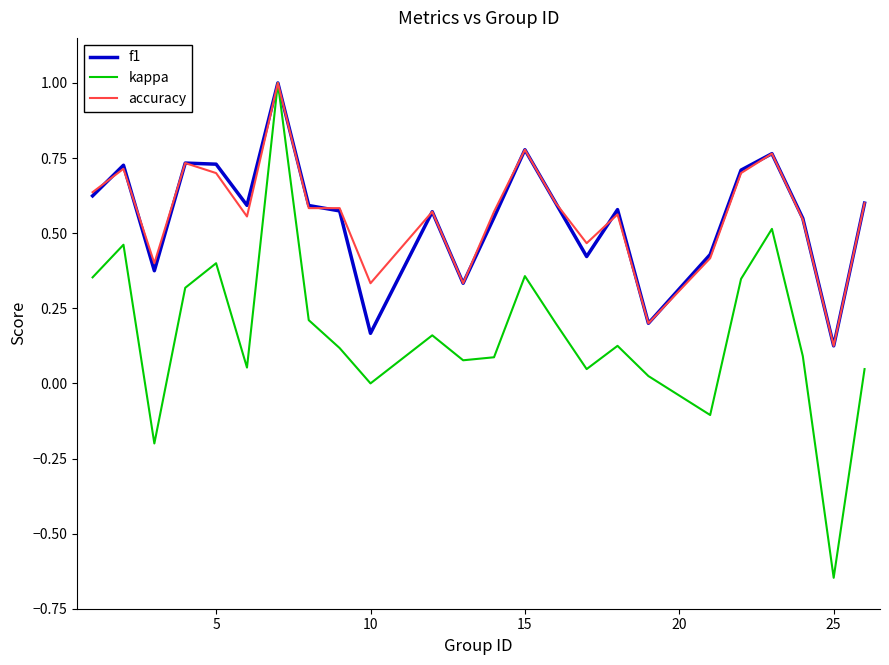

What is the maximum value shown in the chart?

1.0